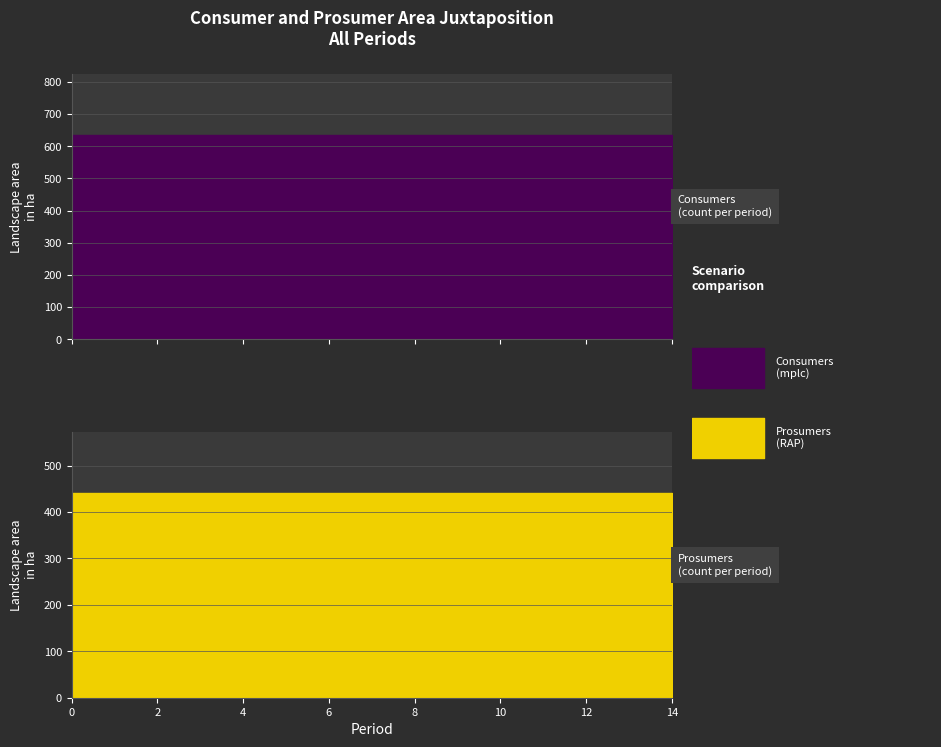

True or false: Prosumers has more than 1 interior local peaks.

False